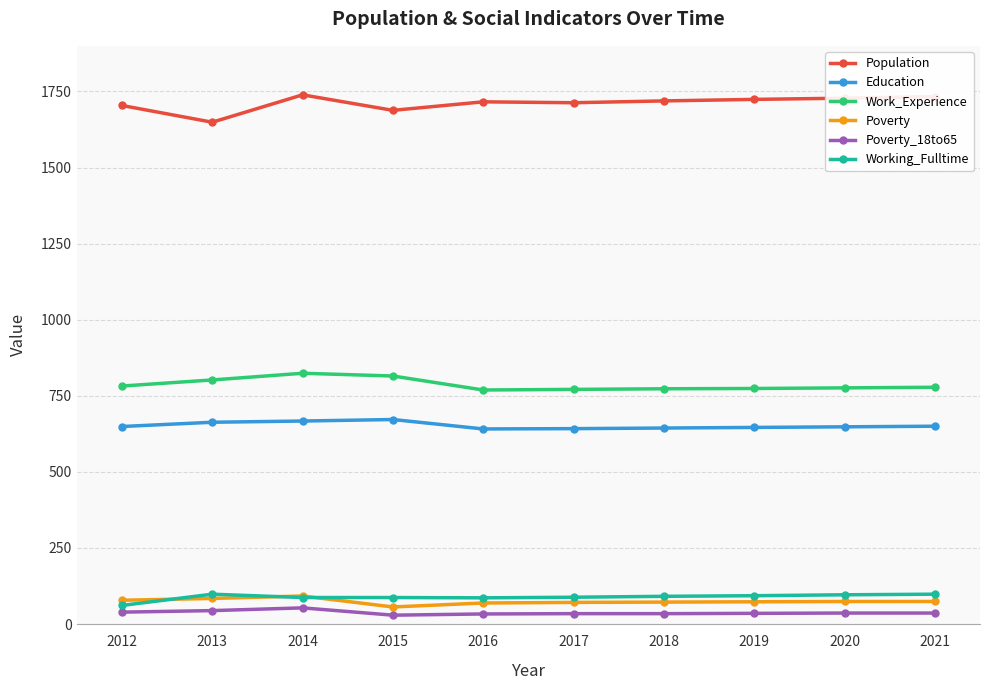

What is the difference between the Population values at 2016 and 2013?

67